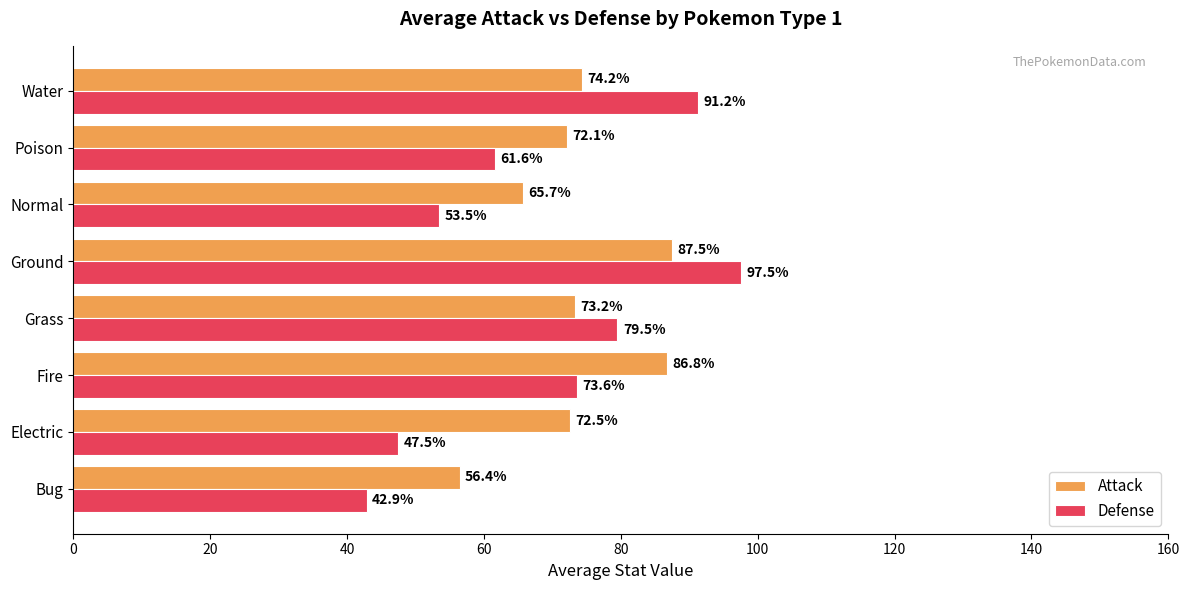

Which series has the largest range (max minus min)?

Defense